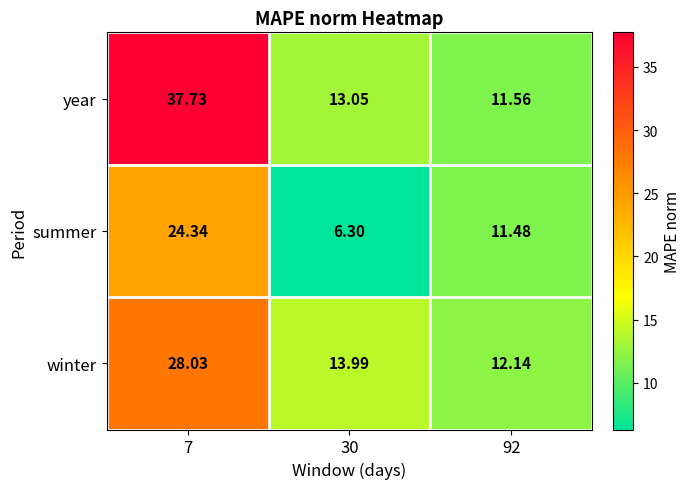

Which series has the largest total across all categories?

year